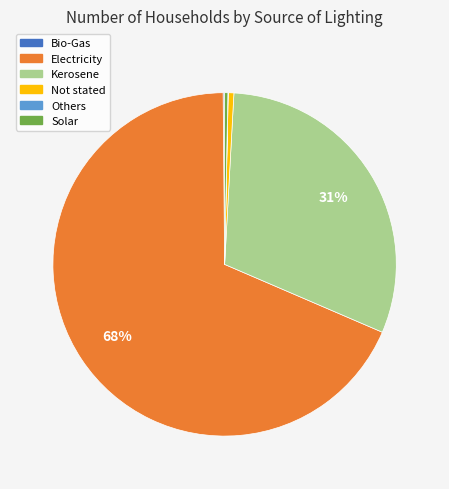

Is Kerosene the majority of the pie?

No